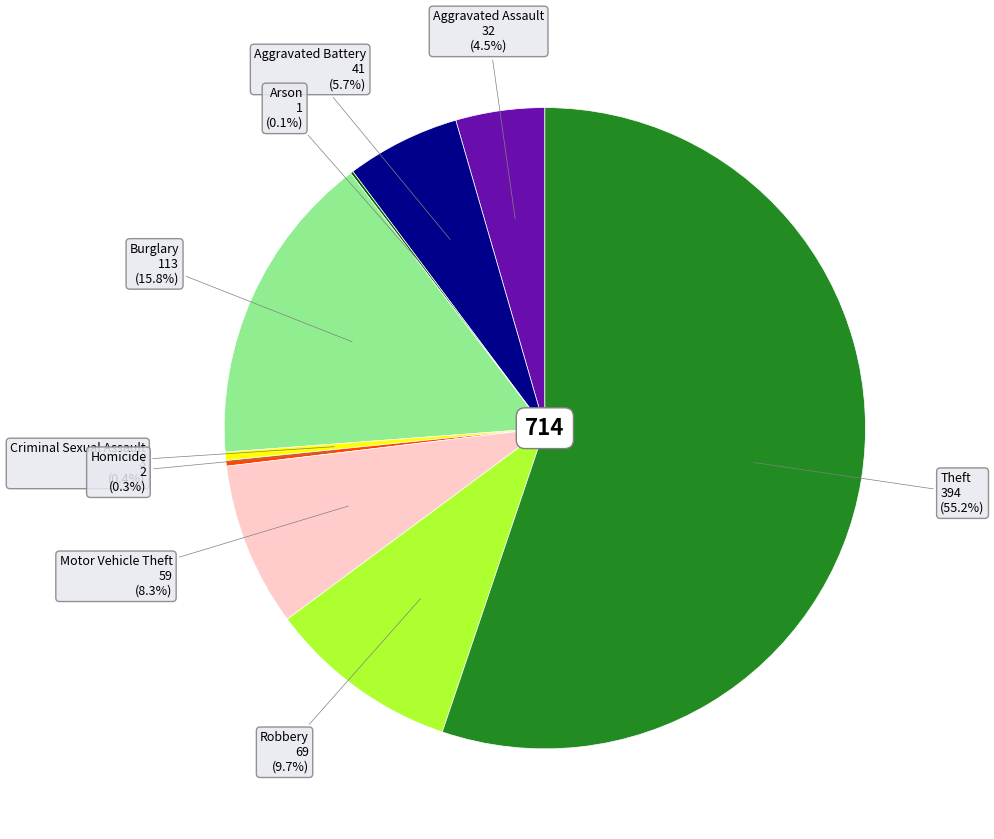

What is the ratio of the value at Criminal Sexual Assault to the value at Aggravated Battery?

0.1